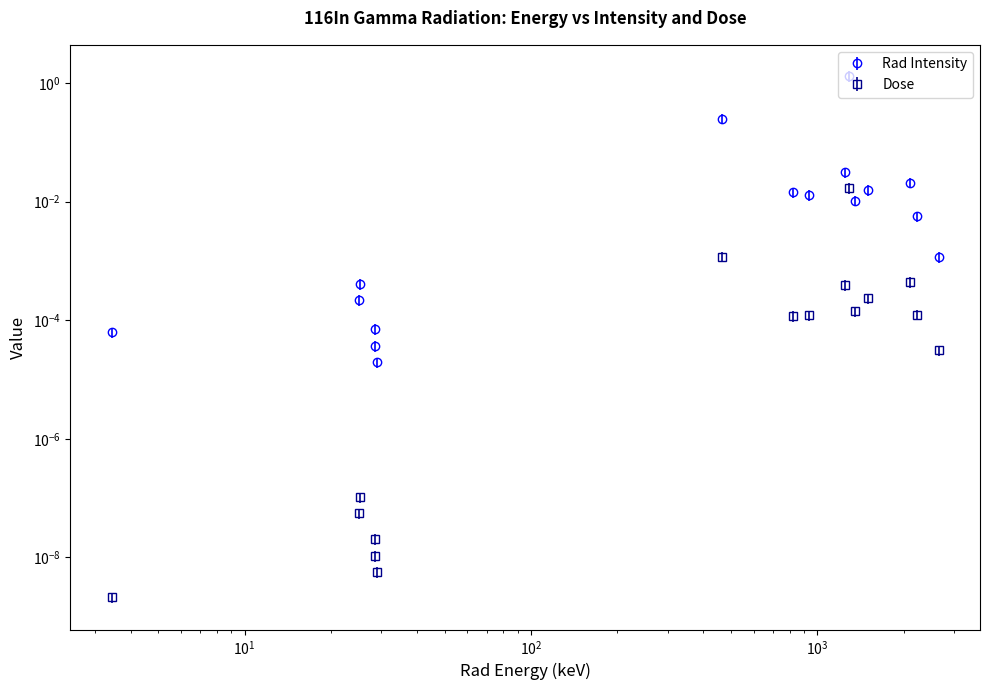

True or false: Rad Intensity and Dose cross at least once.

False